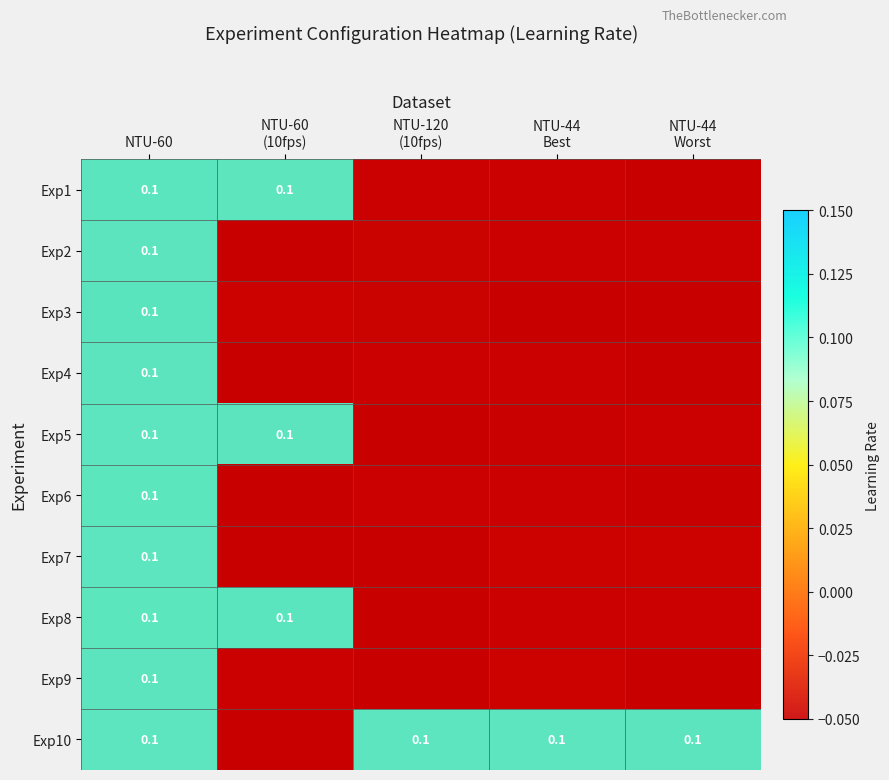

Is the value of Exp2 at NTU-60 (10fps) greater than the value of Exp4 at NTU-44 Best?

No